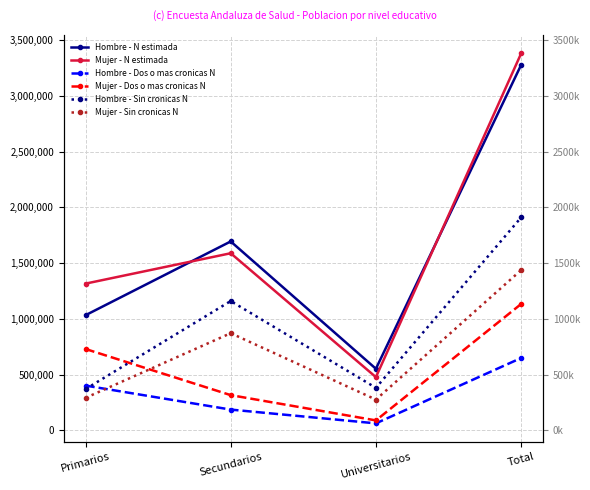

What is the lowest value of the Mujer - Dos o mas cronicas N series?

88394